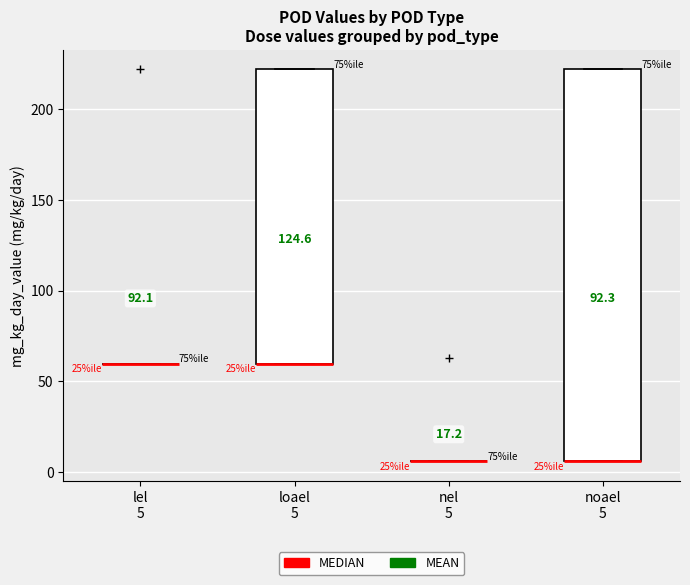

Where is the upper edge of the box for loael 5 on the y-axis? The values are not printed on the chart, so give them approximately, as read against the axis.

220